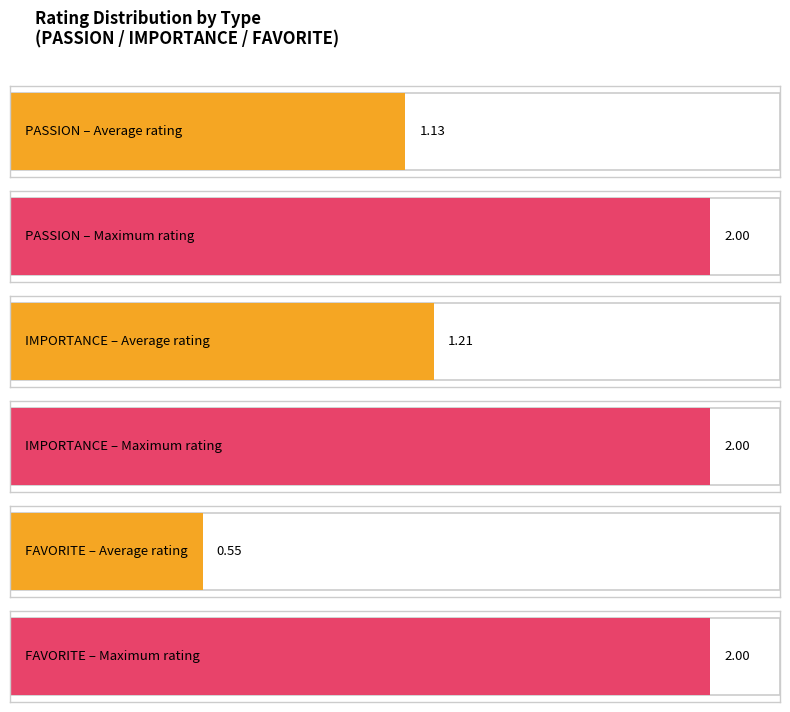

Rank the categories by Maximum rating value from highest to lowest.

PASSION, IMPORTANCE, FAVORITE